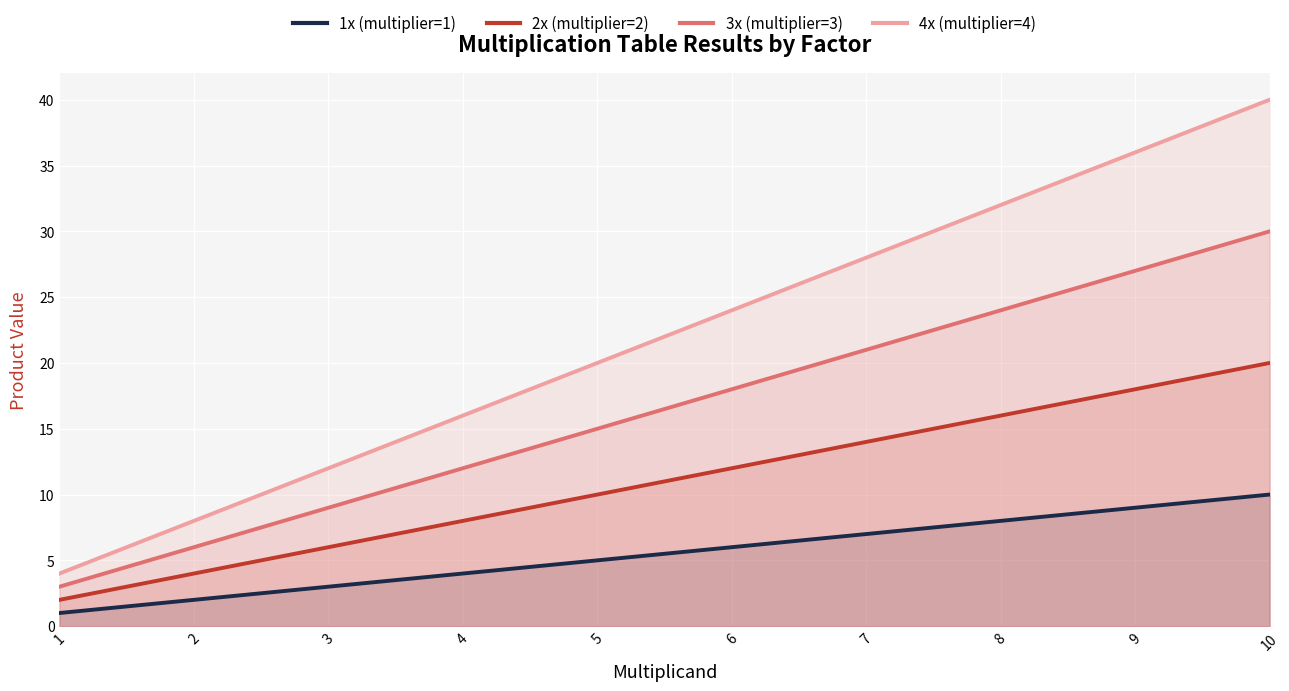

How many 3x (multiplier=3) values are between 9 and 24?

6